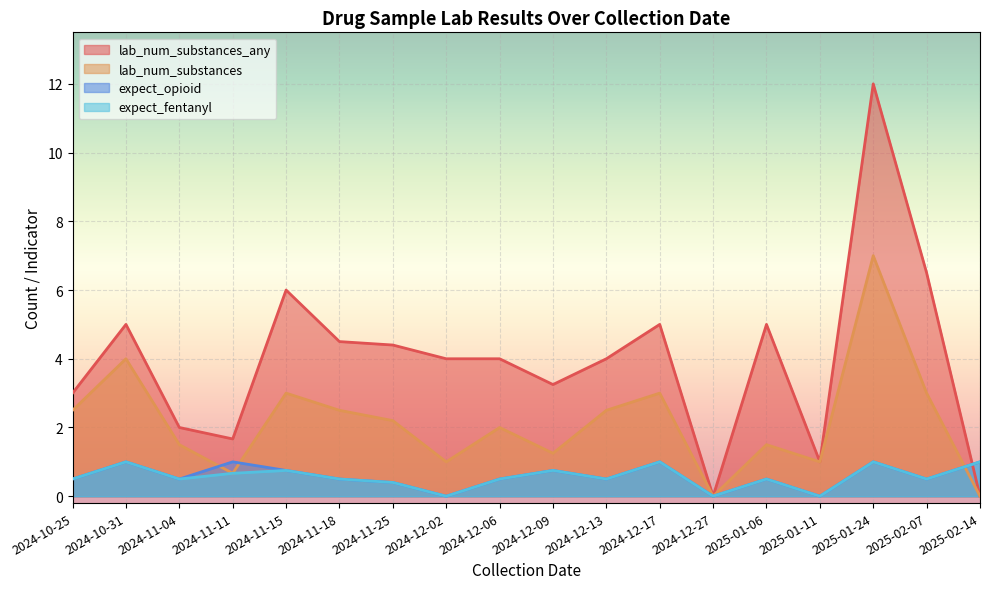

The expect_fentanyl series shows 1.0 at 2024-12-17. True or false?

True